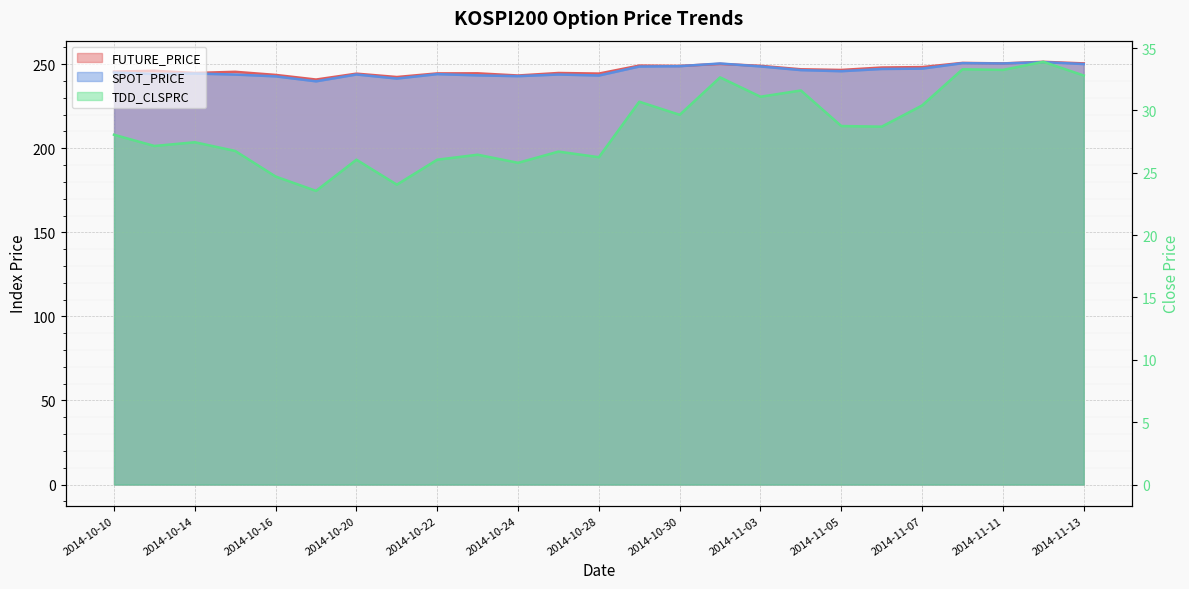

What is the total value across all series at 2014-10-15?

516.1